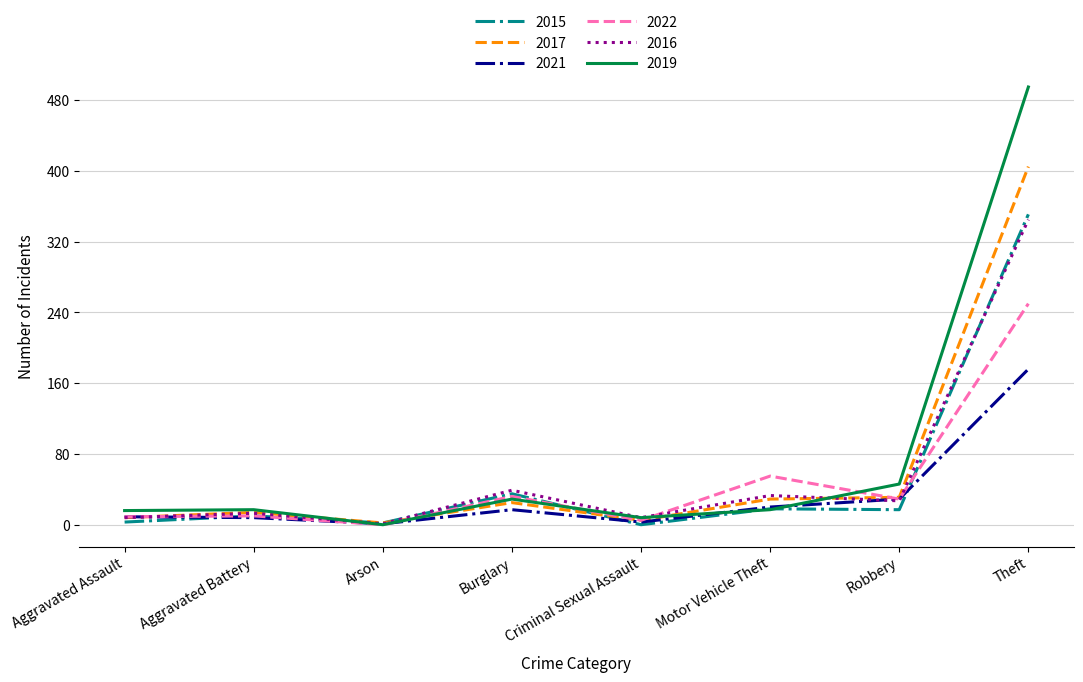

Is it true that 2019 equals 0 at Arson?

True